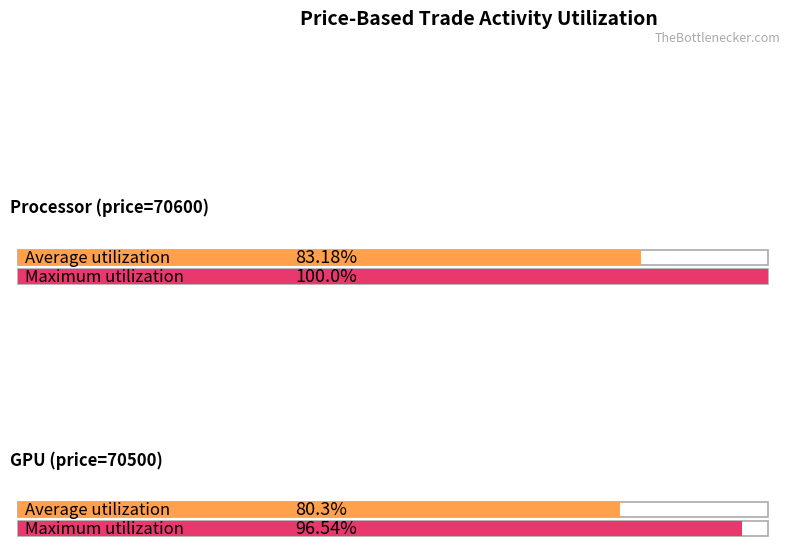

How many groups of bars are there?

2